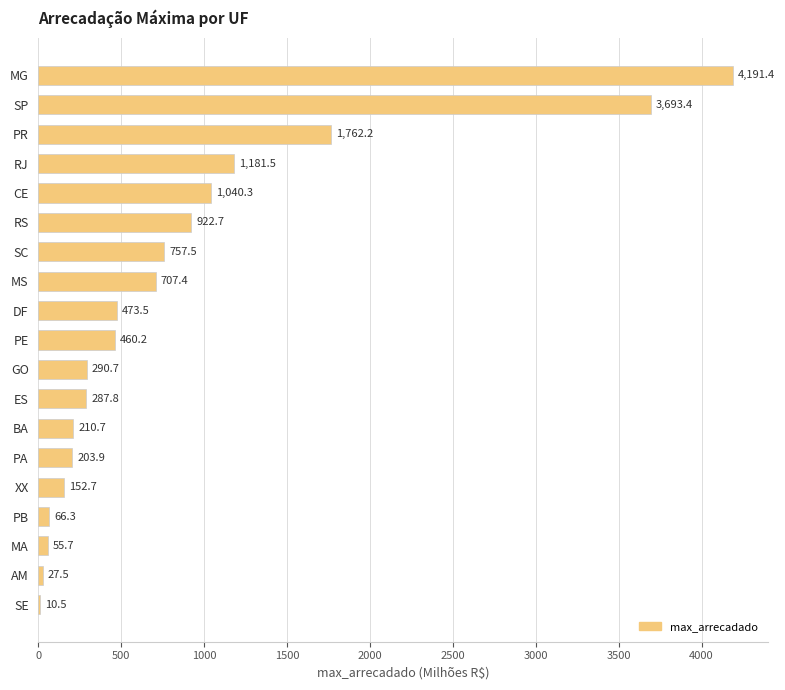

Is it true that the value at ES is 287.8?

True